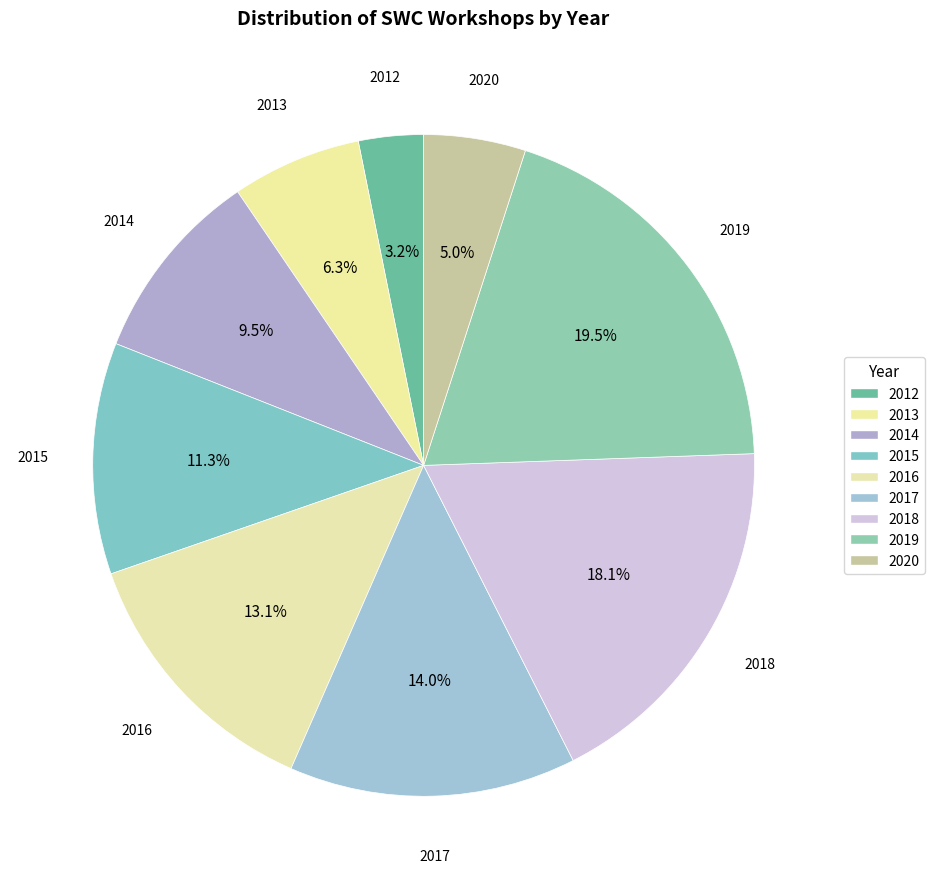

How many segments does this pie chart have?

9